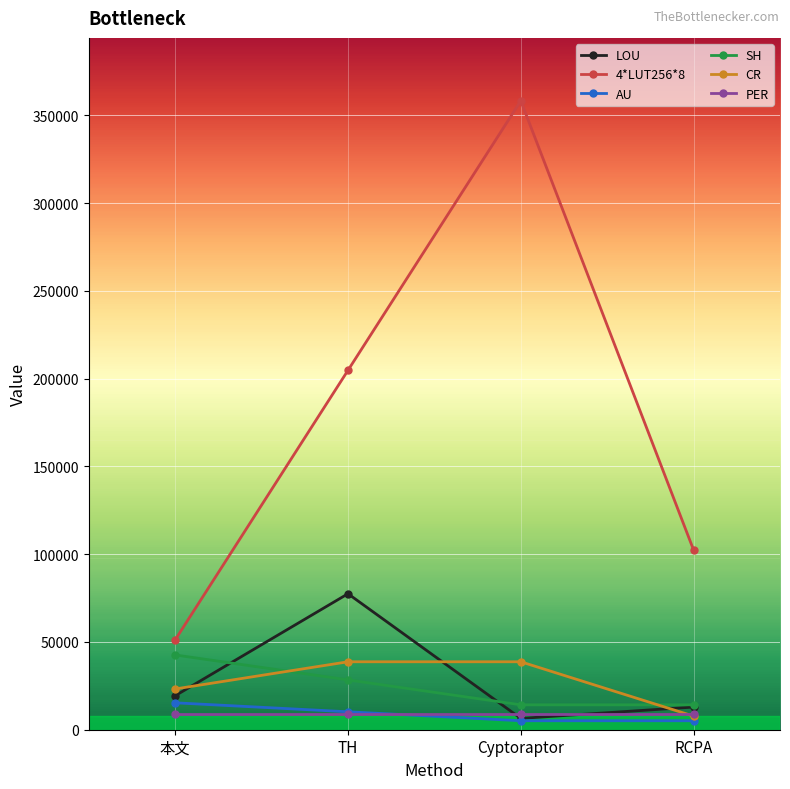

True or false: AU has more than 1 interior local peaks.

False